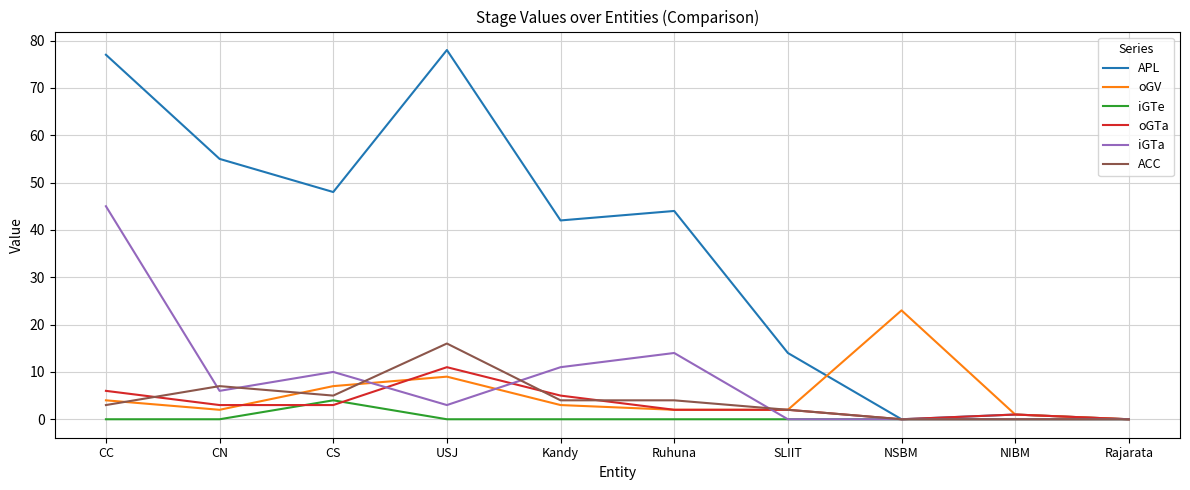

True or false: iGTa has a value of 11 at Kandy.

True